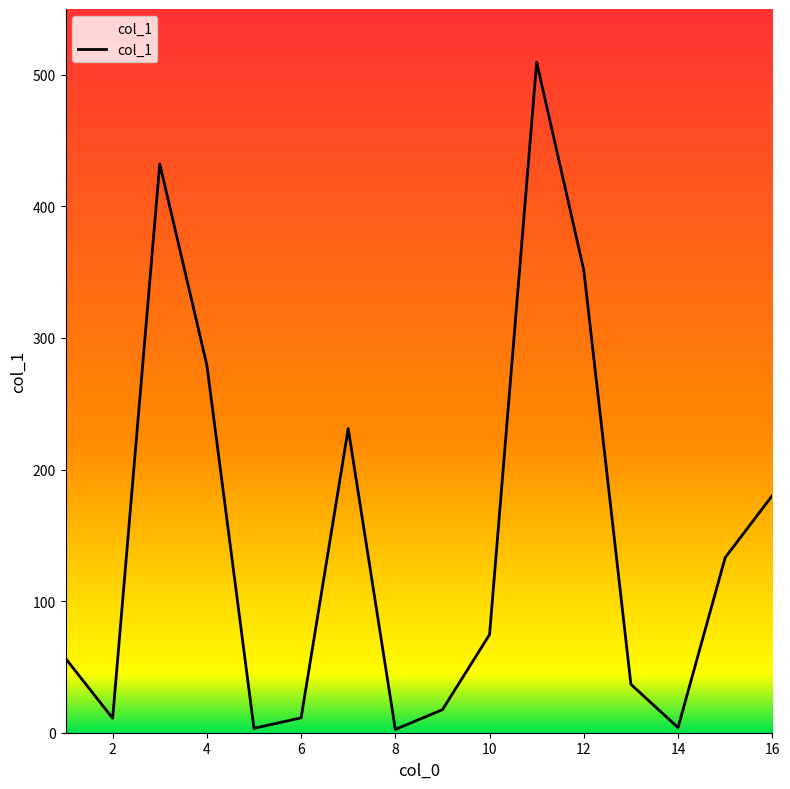

How many data points are less than 74?

8